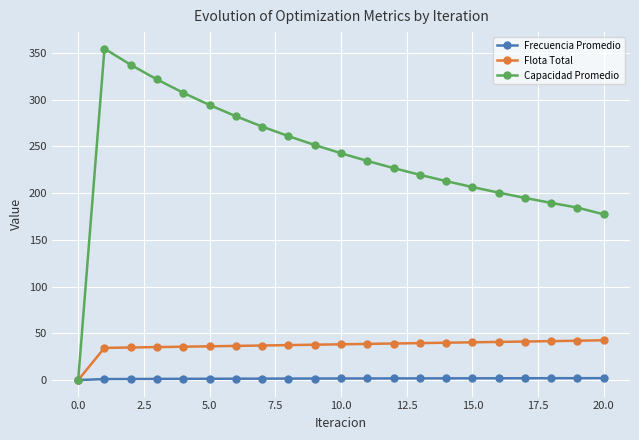

Which series has the widest spread of values?

Capacidad Promedio